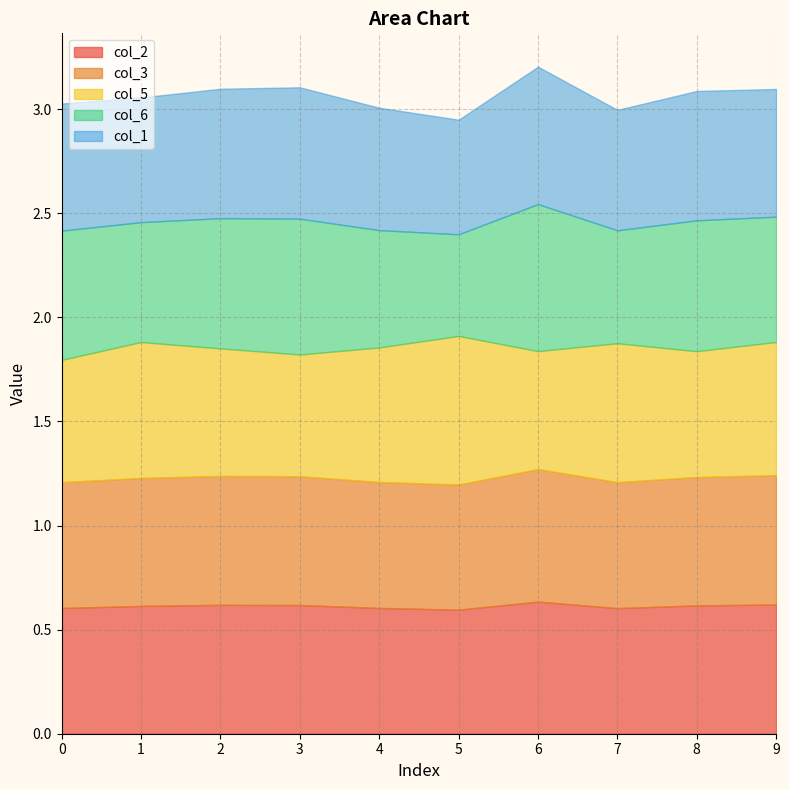

Where do col_1 and col_2 first cross each other?

0 and 1